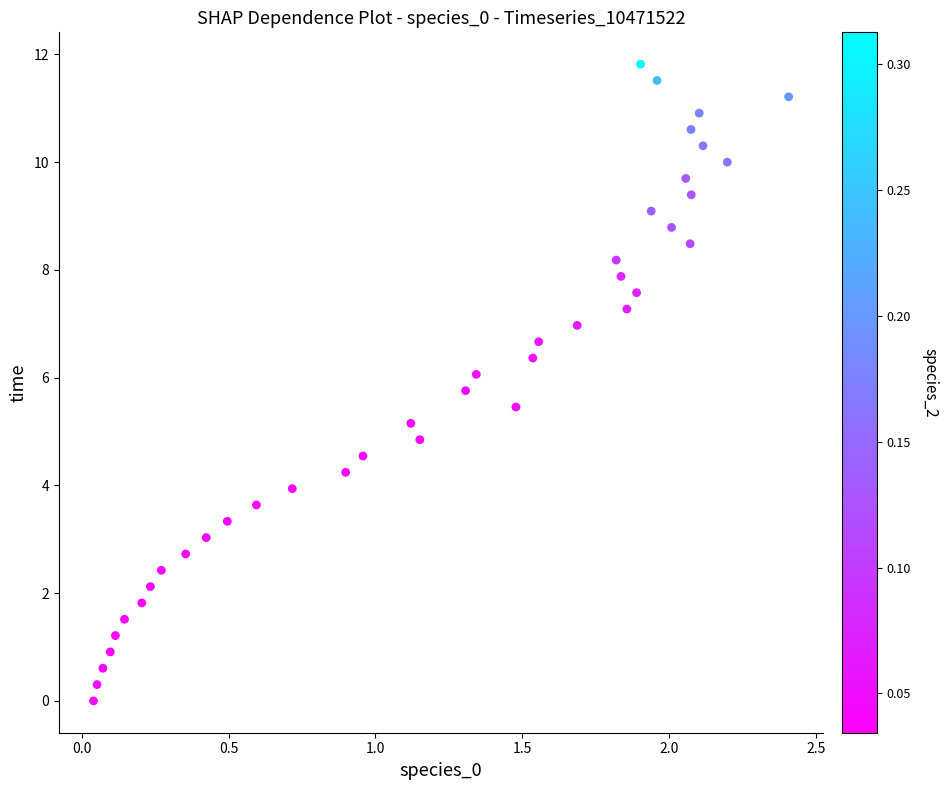

What is the range of Y values (max minus min)?

11.8